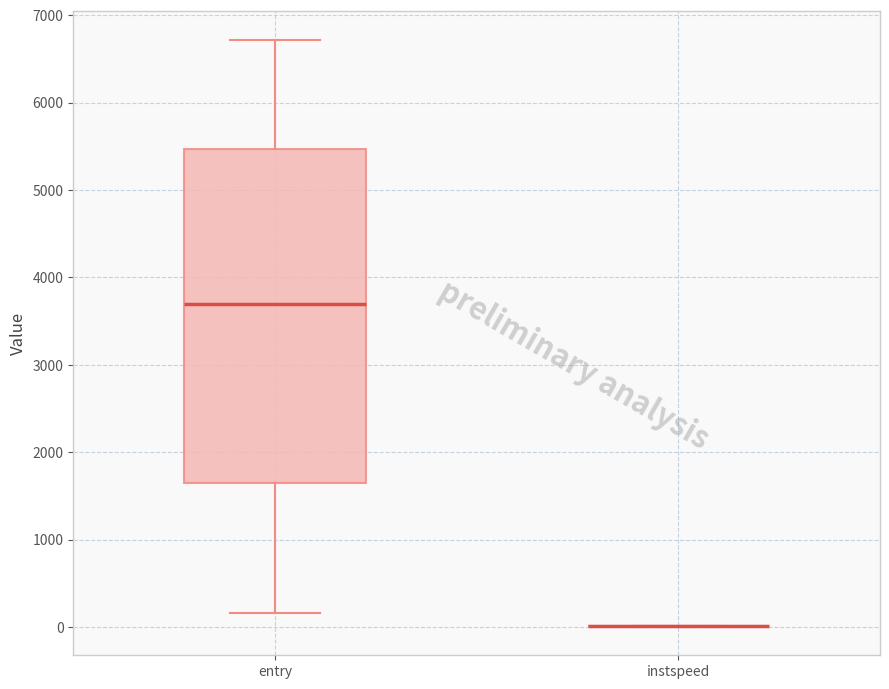

Reading left to right, transcribe this box plot: for each box, give where its median line is, the range the box spans, and where its two whiskers end, as read against the y-axis. The values are not printed on the chart, so give them approximately, as read against the axis.

entry: median 3700, box 1600 to 5500, whiskers 200 to 6700
instspeed: box collapsed to a line at 0, whiskers 0 to 0